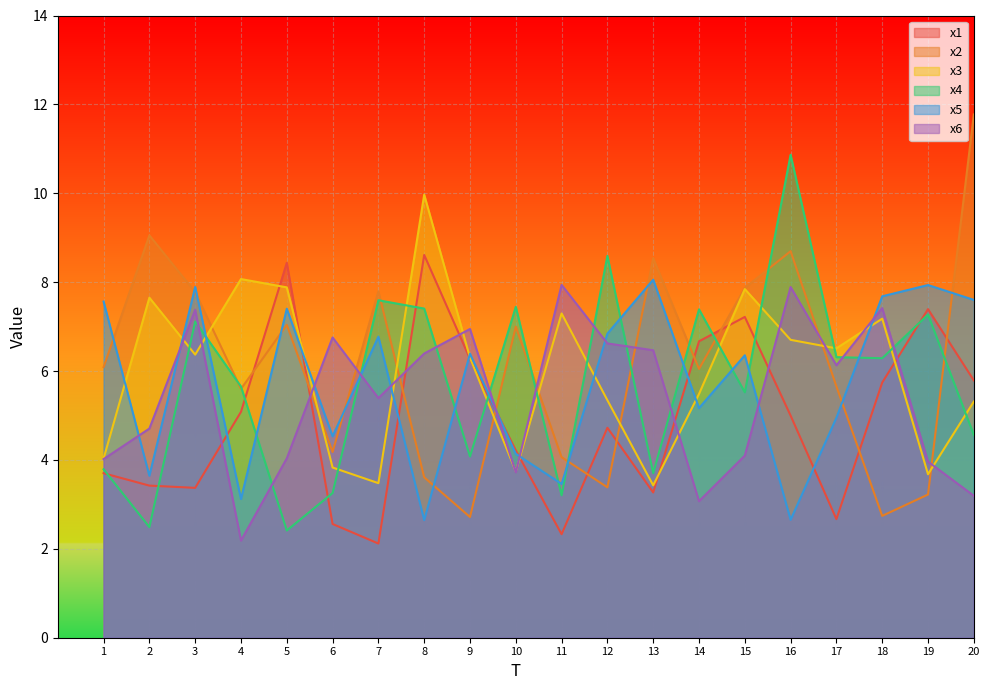

Where do x1 and x6 first cross each other?

3 and 4